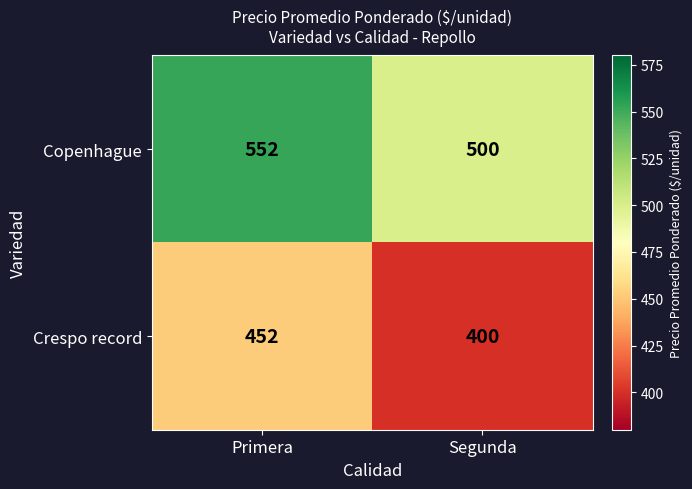

What is the difference between the maximum and minimum values in the Crespo record series?

52